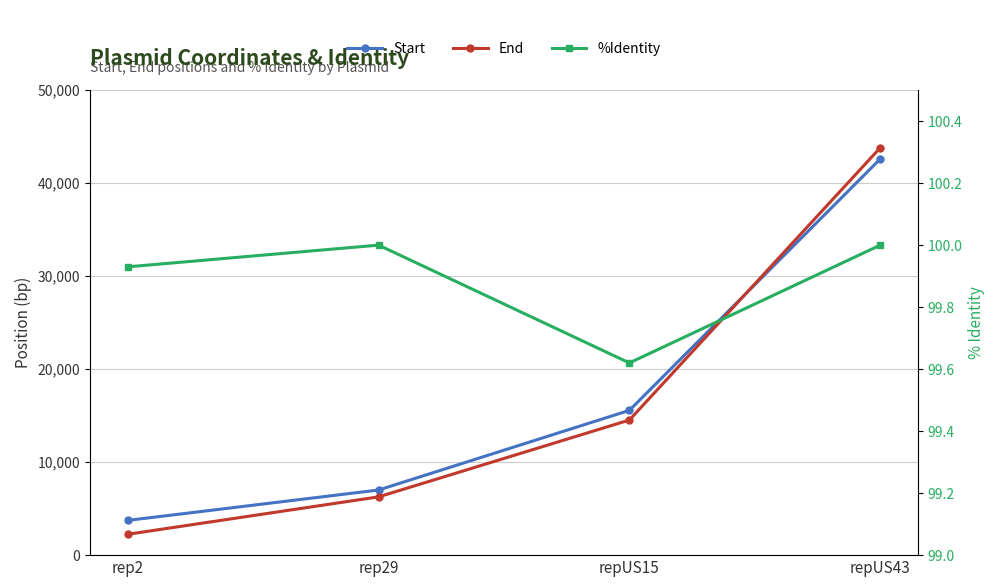

What is the difference between the End values at rep29 and repUS43?

37535.0